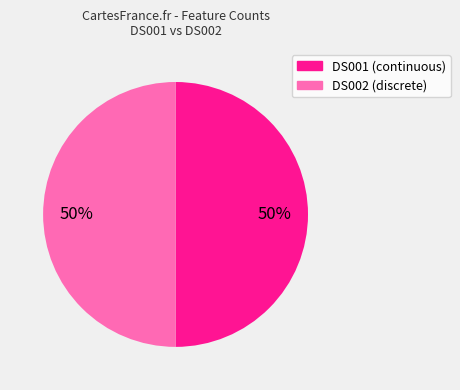

True or false: DS001 accounts for 99% of the total.

False